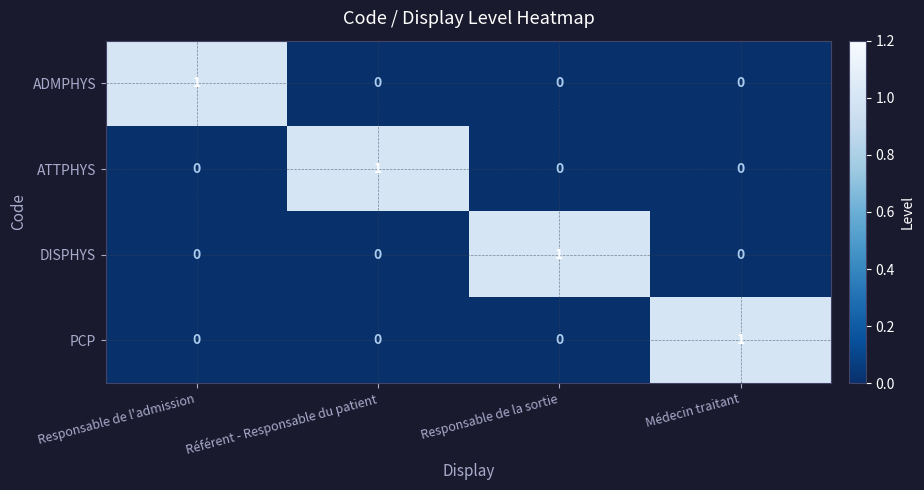

How many series are shown in this chart?

4